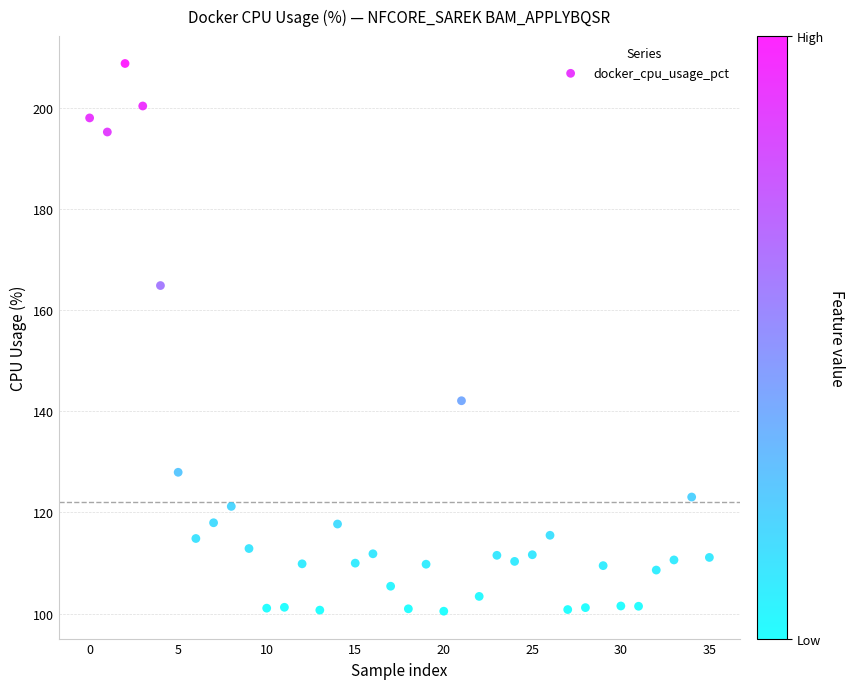

What is the range of Y values (max minus min)?

108.3